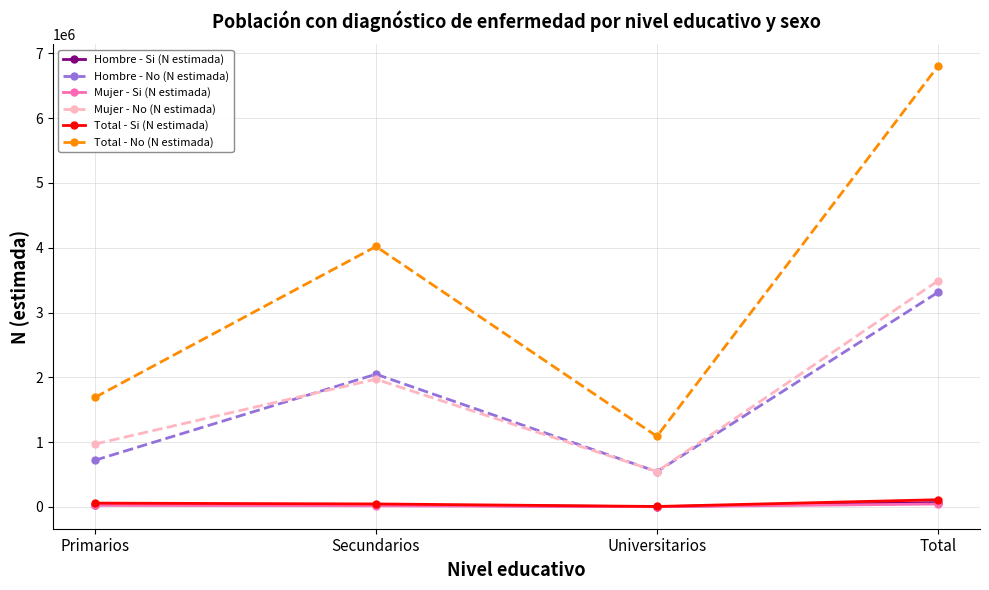

Is the value of Total - No (N estimada) at Universitarios greater than the value of Mujer - Si (N estimada) at Total?

Yes